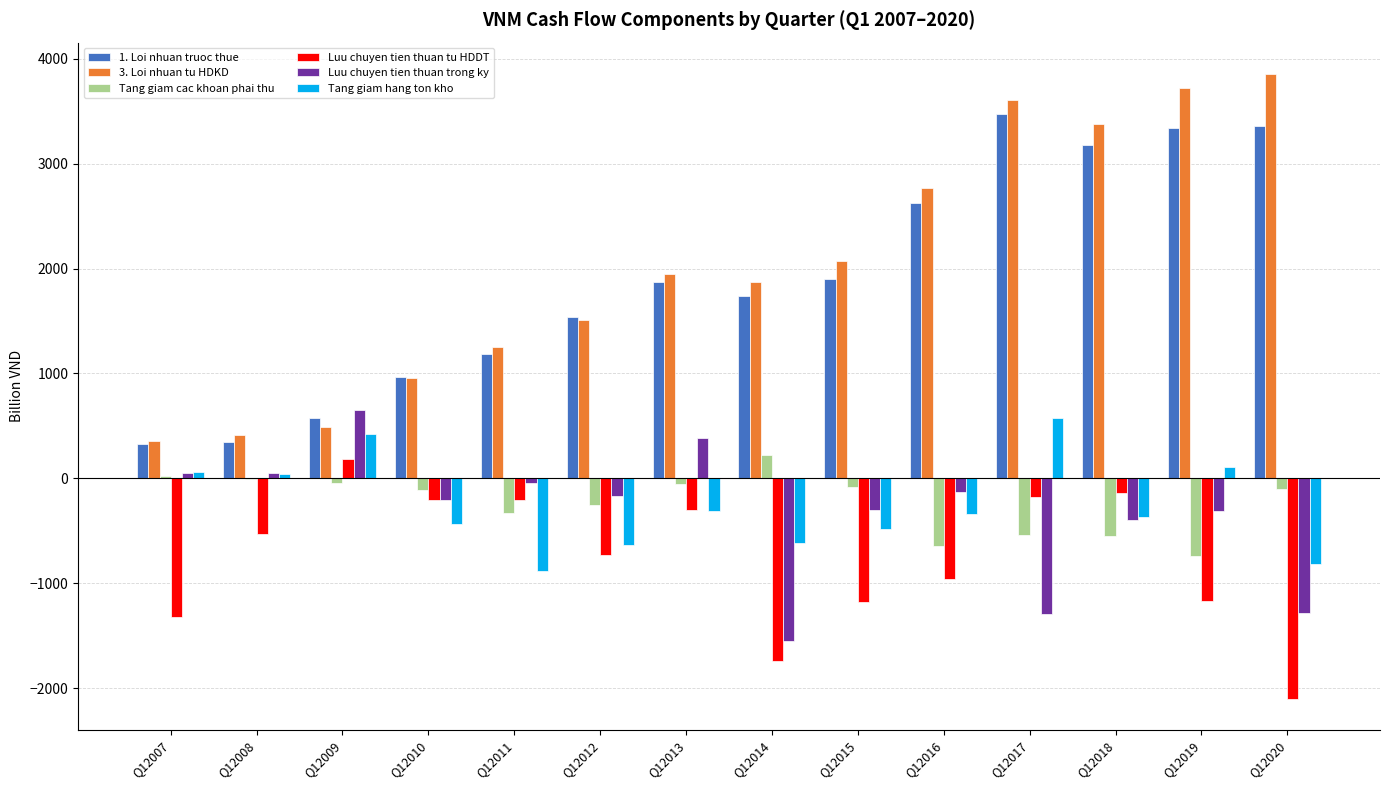

What is the highest value of the Luu chuyen tien thuan tu HDDT series?

180